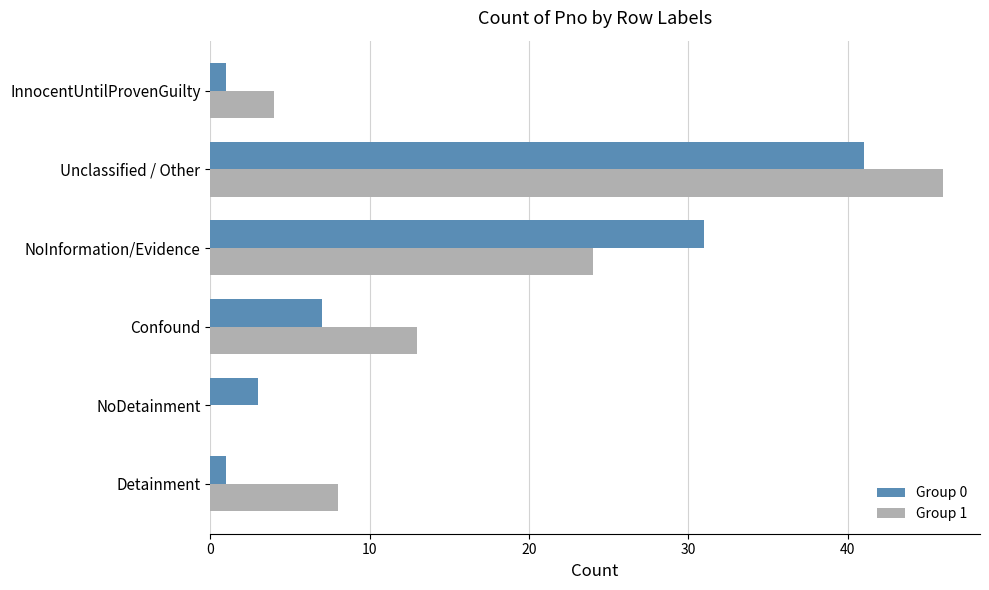

What is the total value across all series at Confound?

20